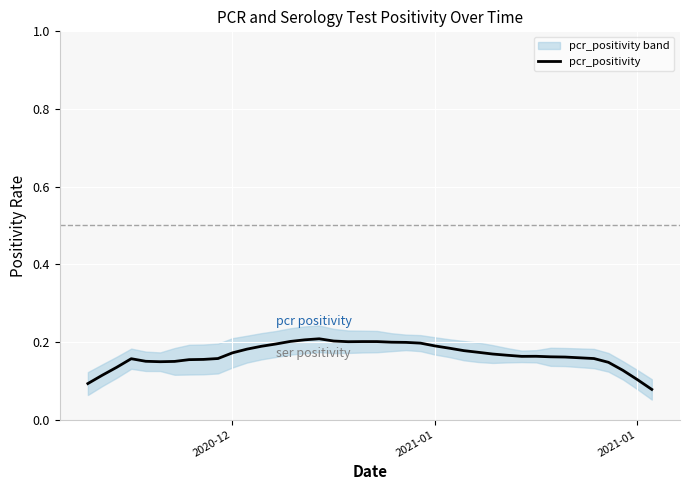

Count the number of categories in the chart.

40